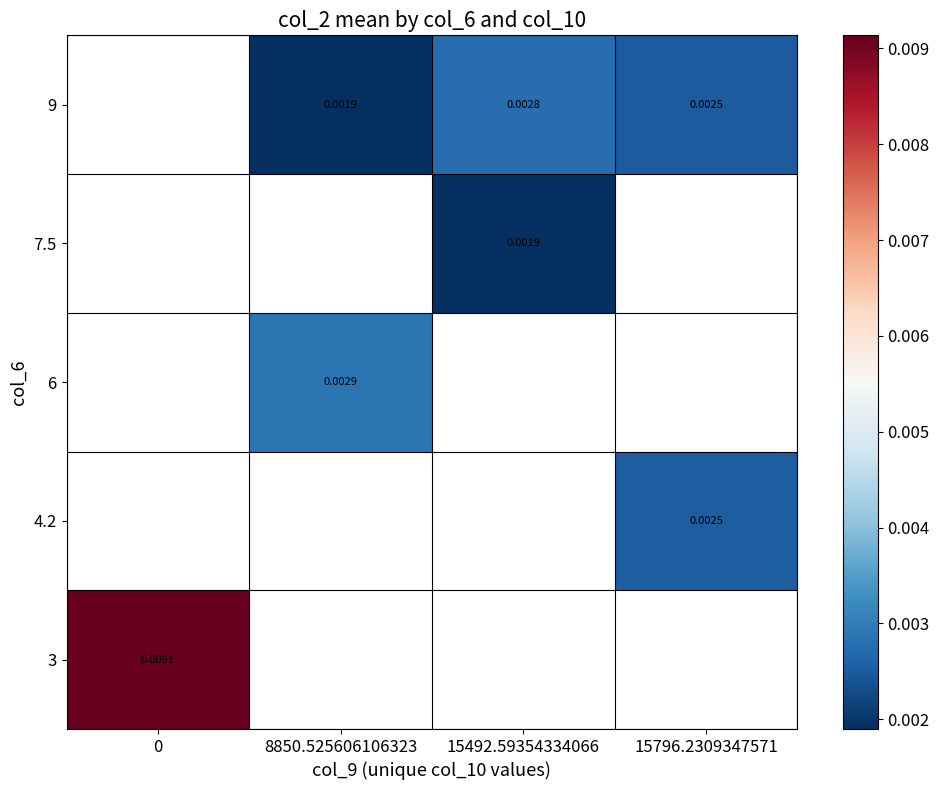

Is the value of 7.5 at 8850.525606106323 greater than the value of 4.2 at 15796.2309347571?

No